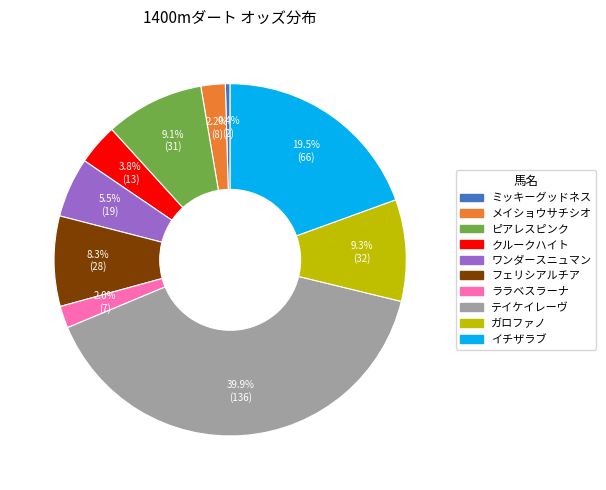

Is the sum of メイショウサチシオ and ミッキーグッドネス greater than half?

No